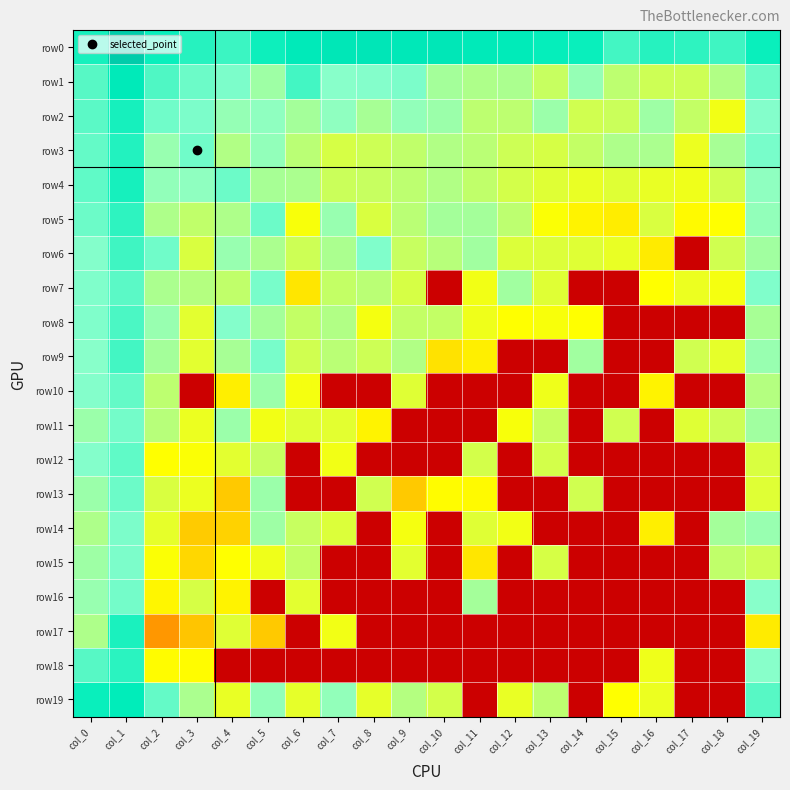

What is the total value across all series at col_9?

331.2